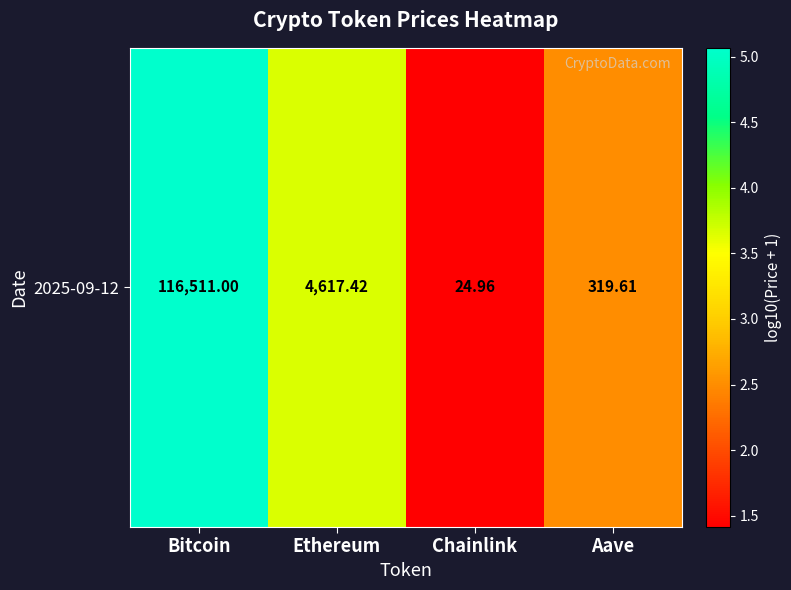

Read the value at Aave.

2.5